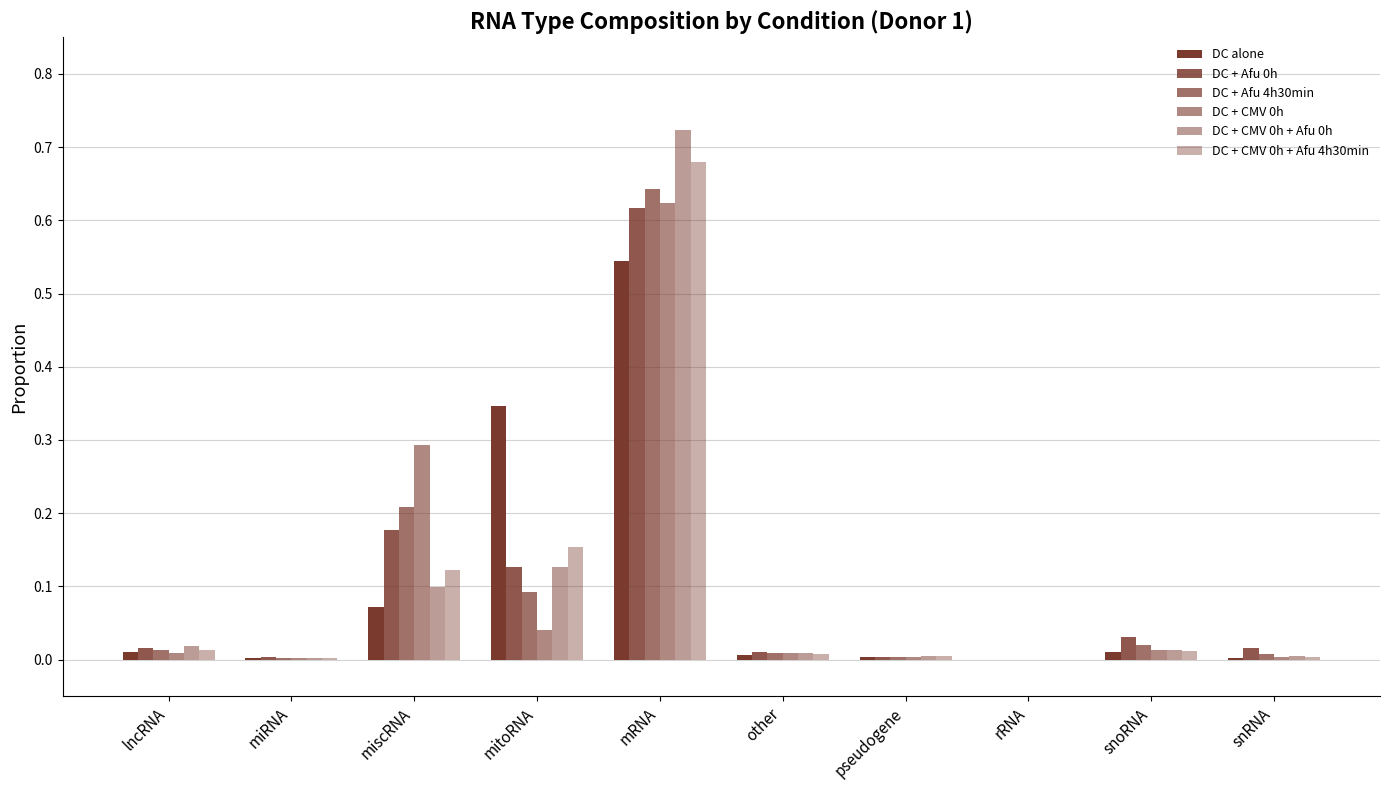

What position from the right is rRNA?

3